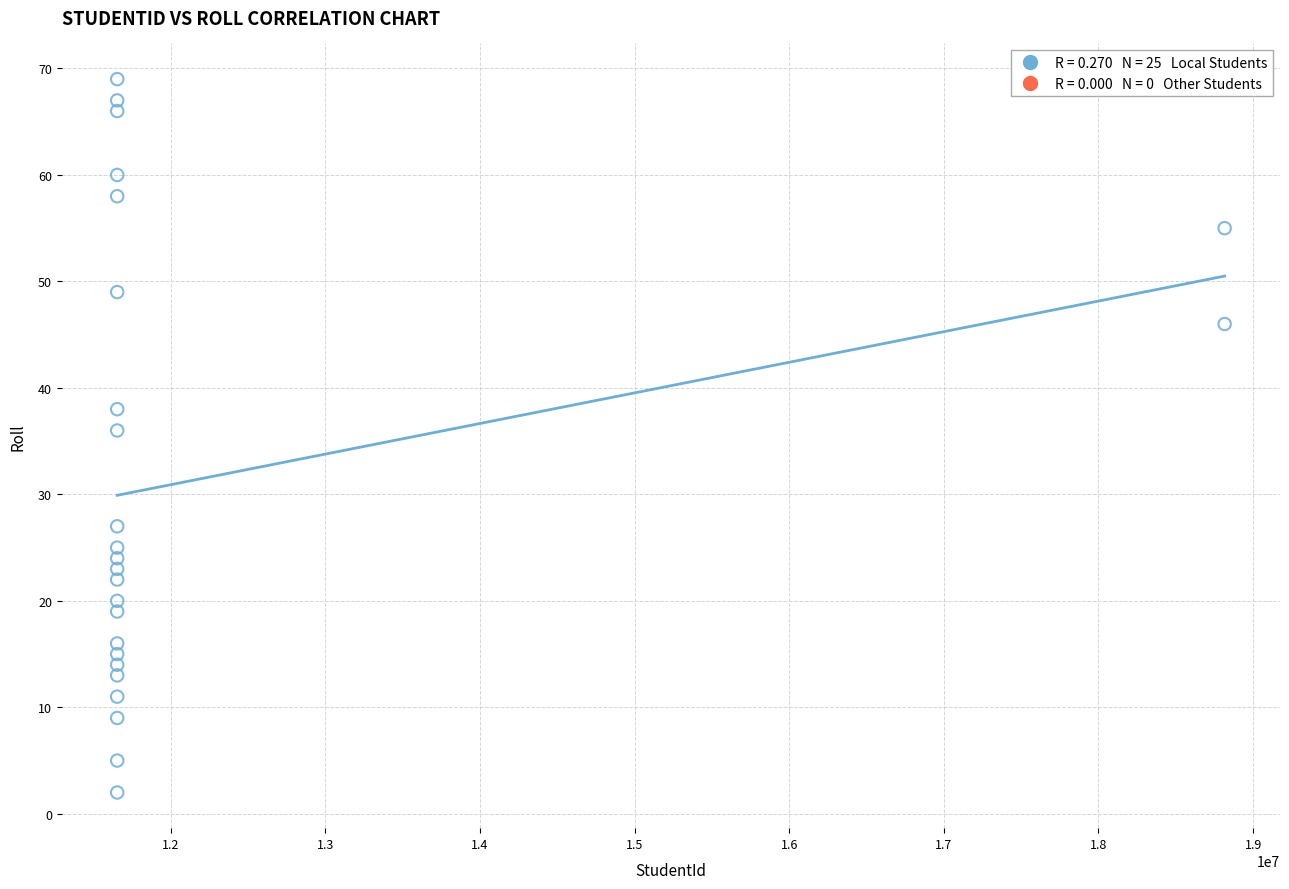

What Y value in the scatter plot is closest to 35?

36